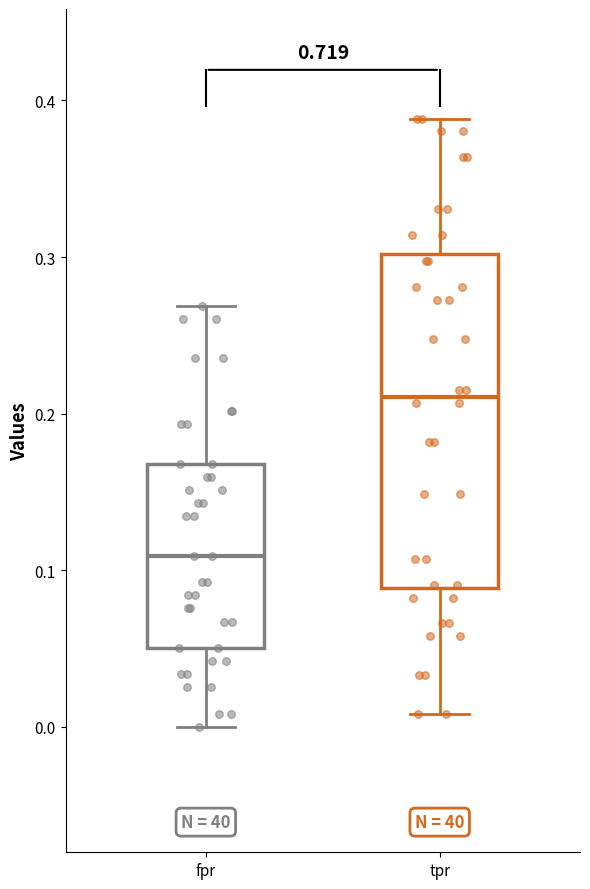

Reading left to right, read every box against the y-axis: the position of its median line, the range the box covers, and the ends of its whiskers. The values are not printed on the chart, so give them approximately, as read against the axis.

fpr: median 0.11, box 0.05 to 0.17, whiskers 0.00 to 0.27
tpr: median 0.21, box 0.09 to 0.30, whiskers 0.01 to 0.39